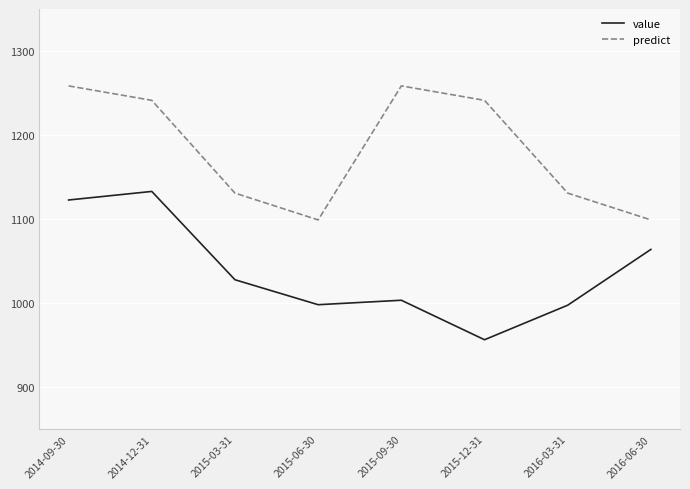

At which label does value reach its minimum?

2015-12-31